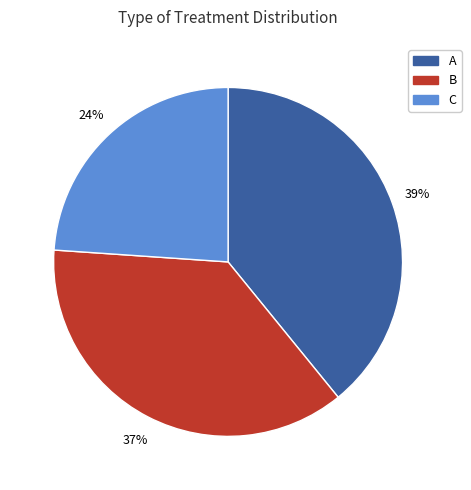

Does any single category account for the majority?

No